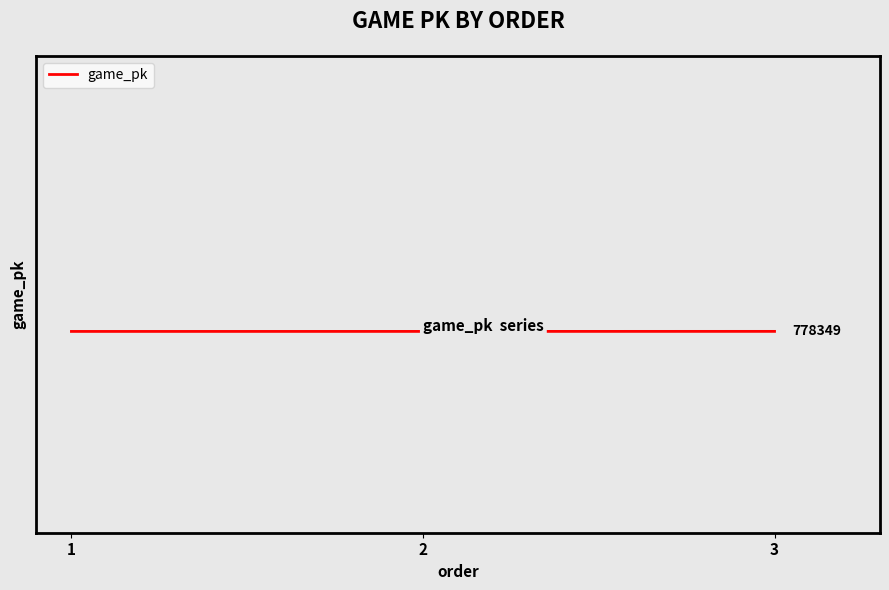

What is the change in value from 2 to 3?

+11